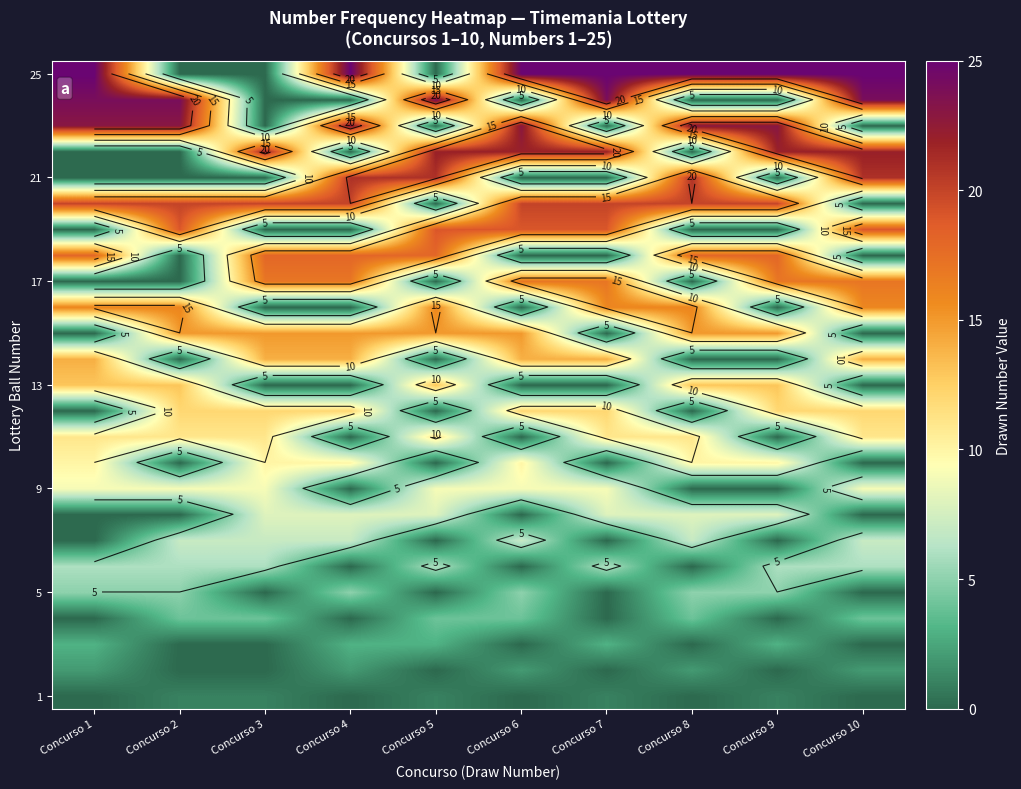

Which has a higher value, Concurso 10 or Concurso 5?

Concurso 5